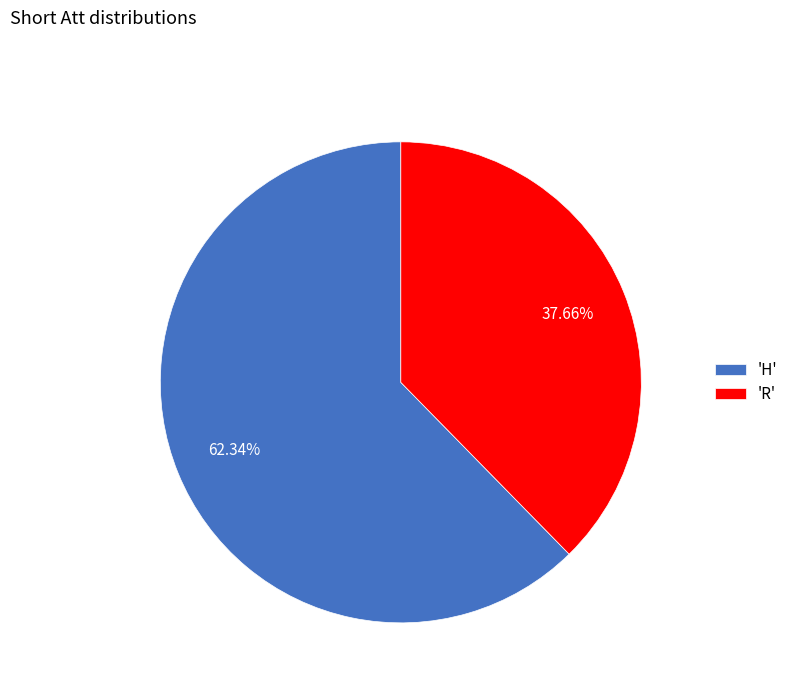

What is the majority slice?

'H'